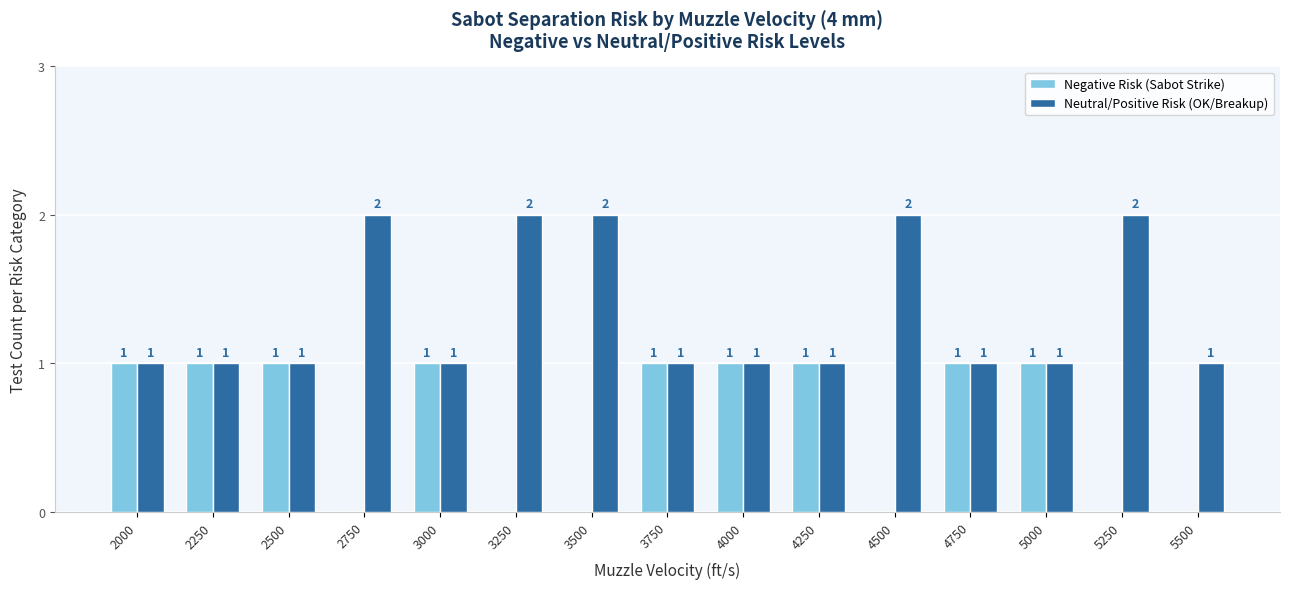

Which series has the largest total across all categories?

Neutral/Positive Risk (OK/Breakup)